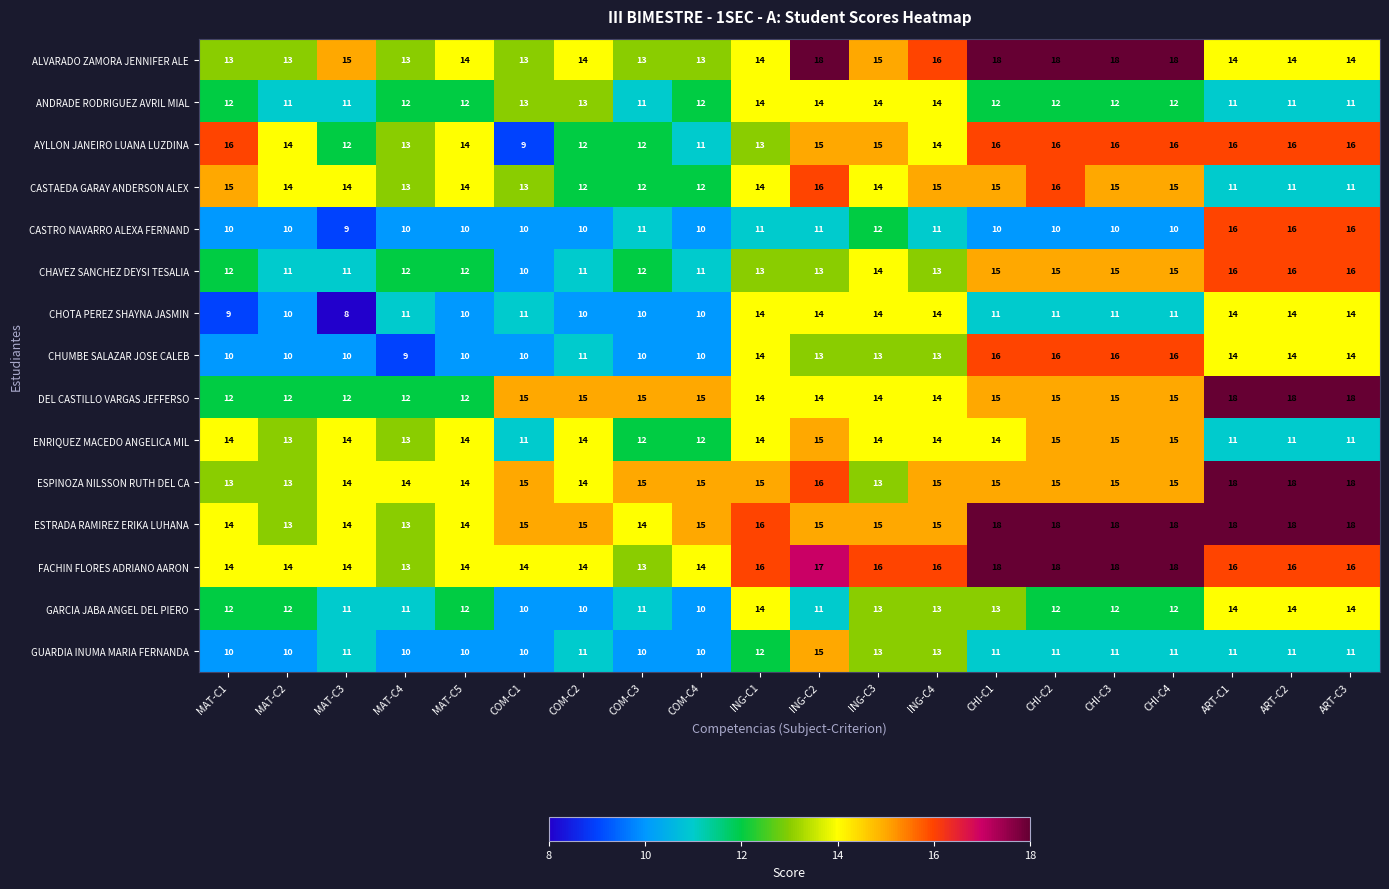

Which series has the largest total across all categories?

ESTRADA RAMIREZ ERIKA LUHANA